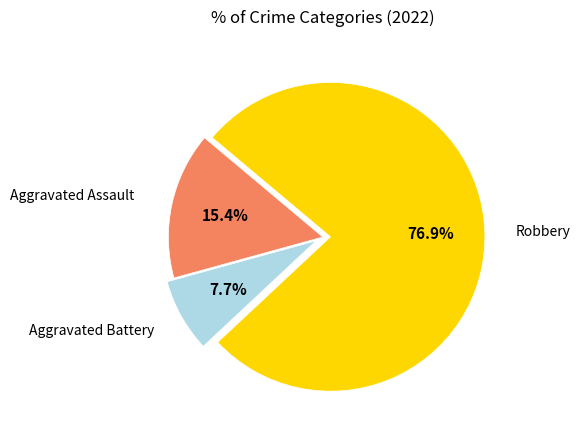

Is there a majority slice in this chart?

Yes